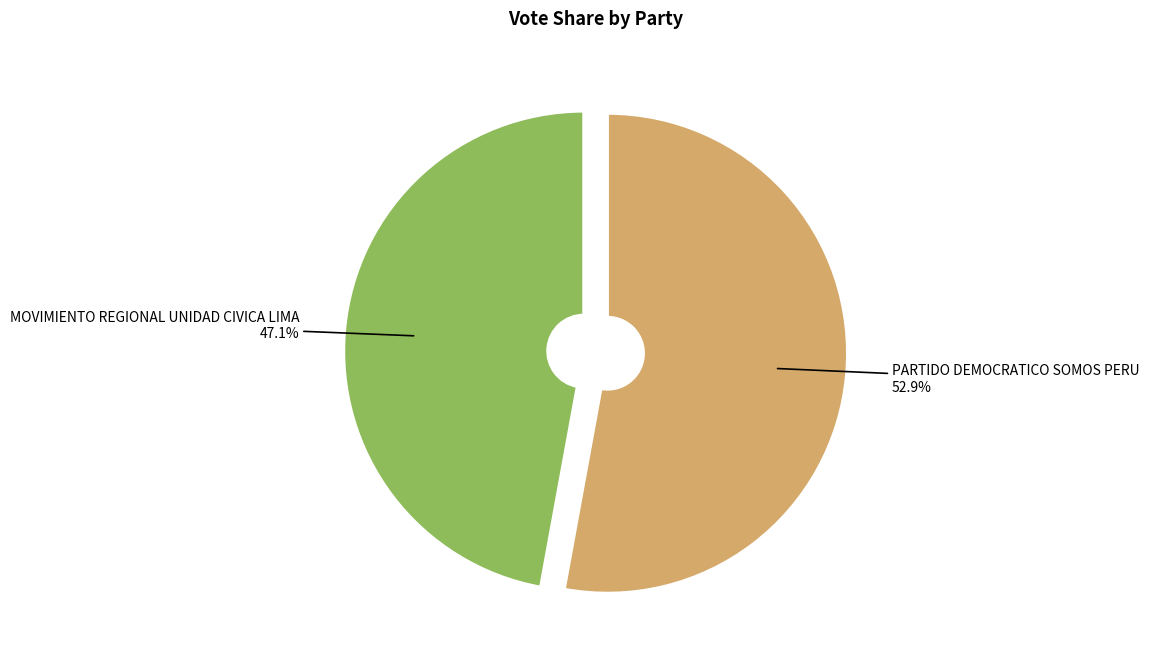

Is there a majority slice in this chart?

Yes